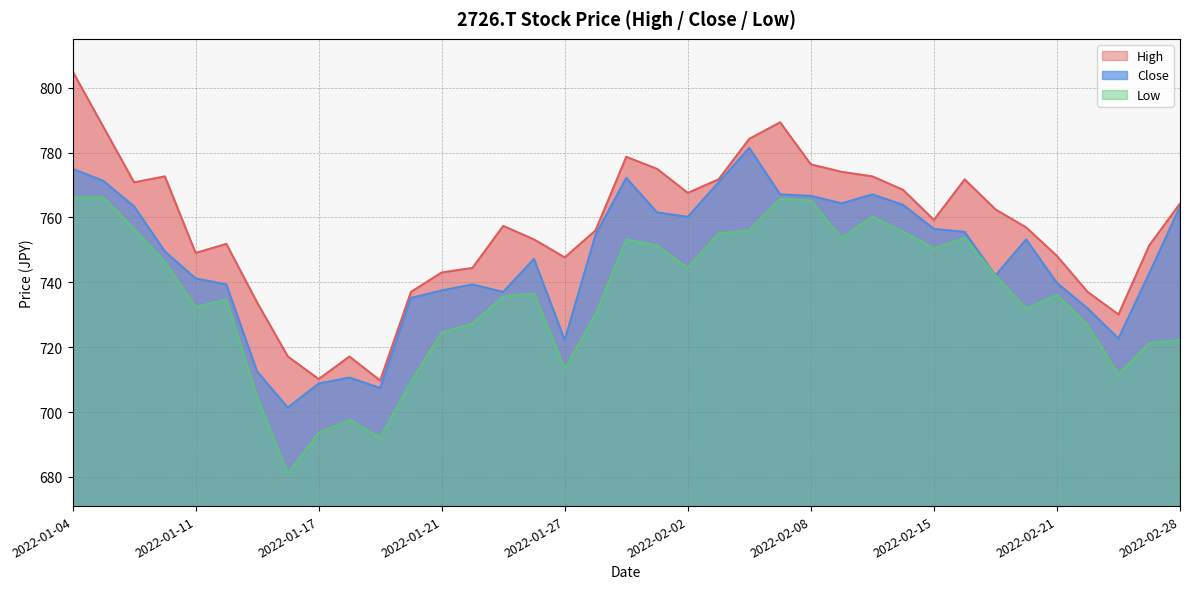

Which series has the largest total across all categories?

High